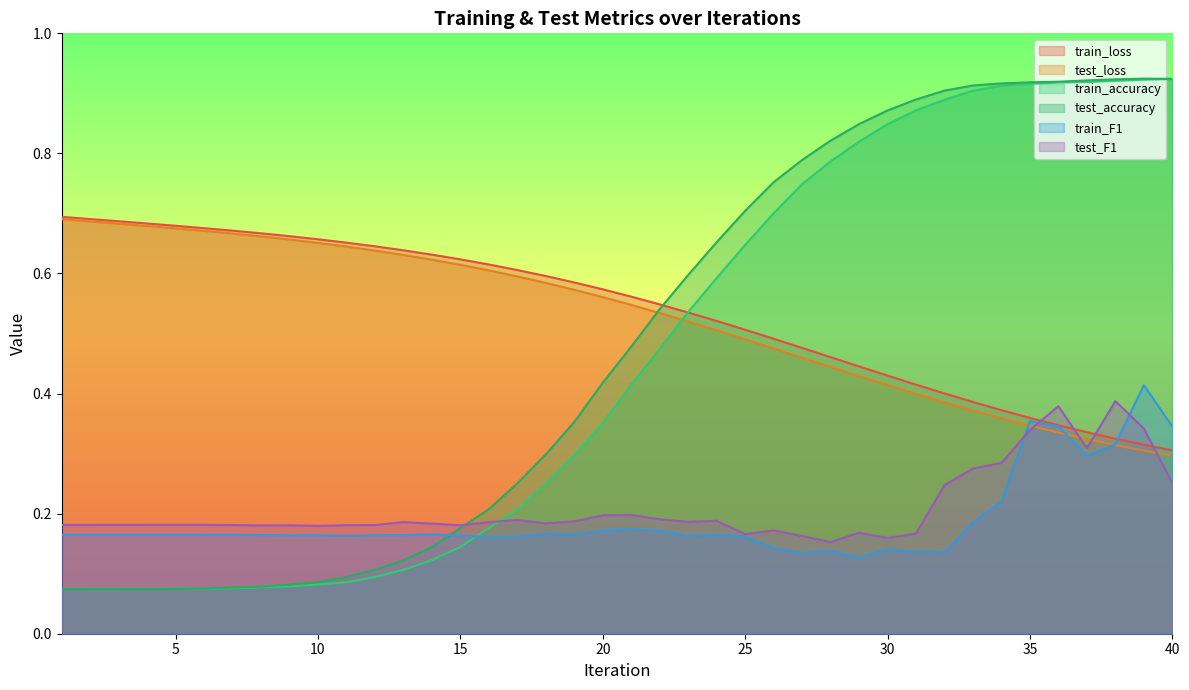

What is the spread (max minus min) of values at 13?

0.5